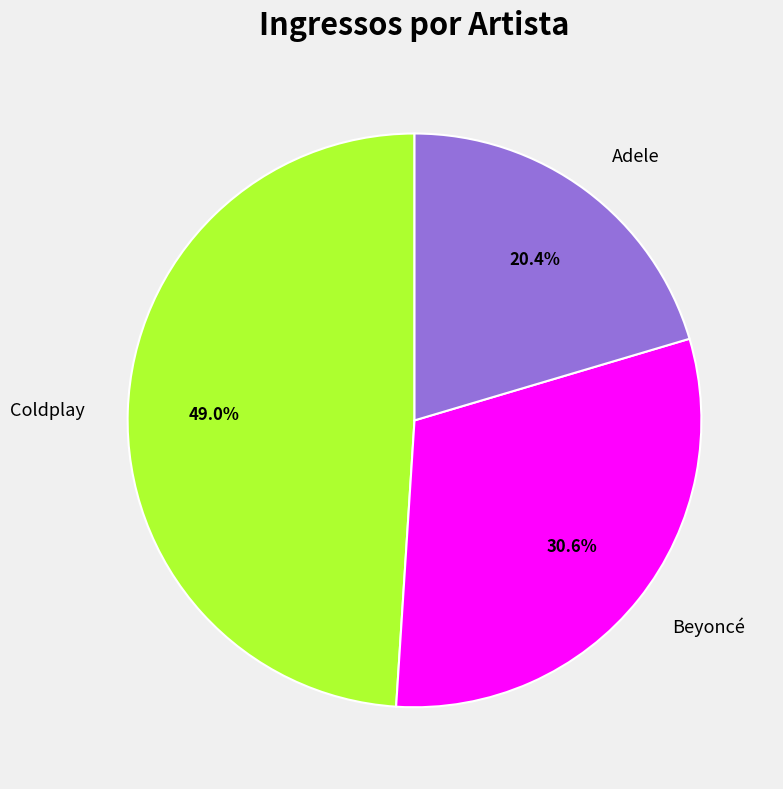

How many segments does this pie chart have?

3